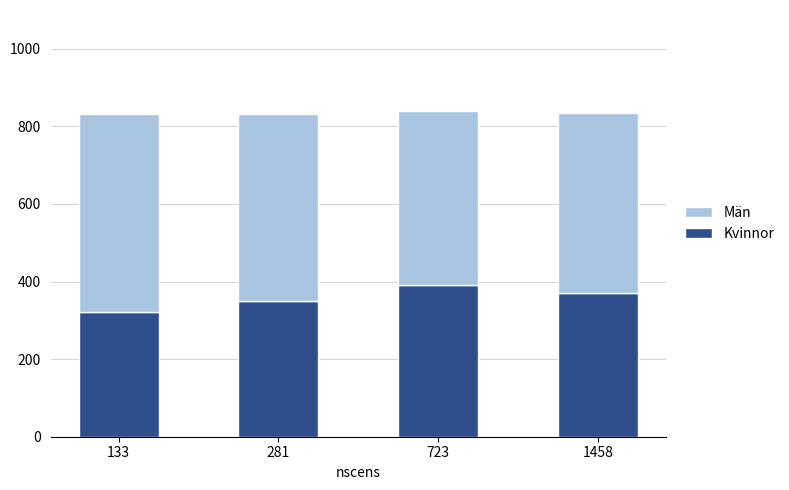

What is the total value across all series at 1458?

835.0